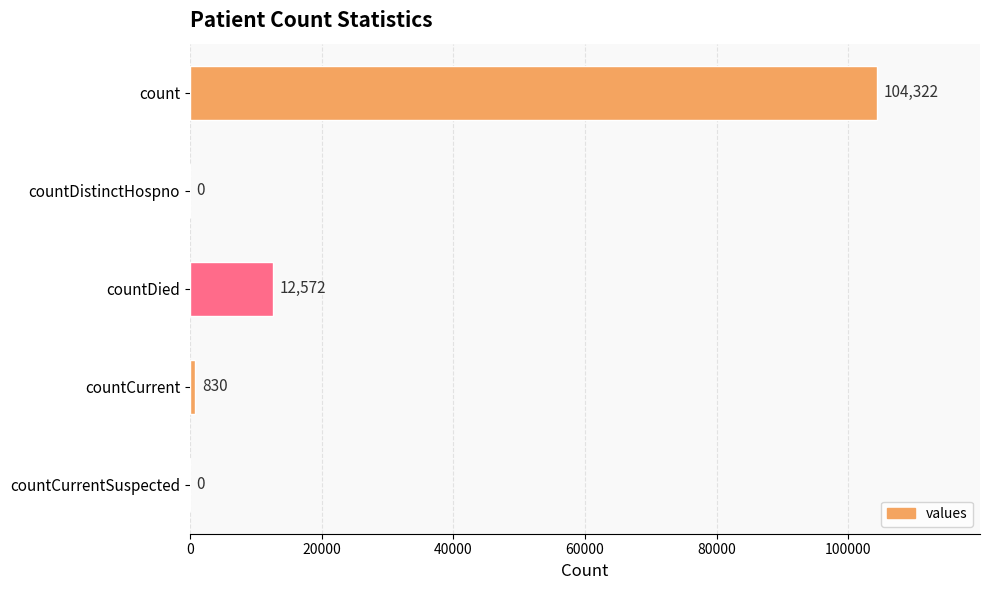

At which label is the value closest to 52161?

countDied